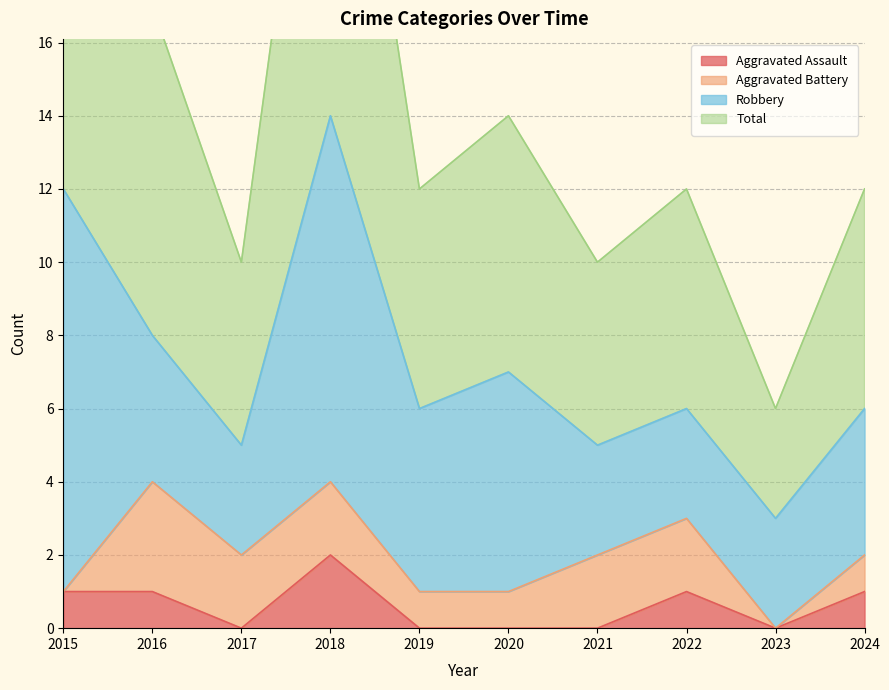

Is it true that Aggravated Assault equals -1 at 2023?

False